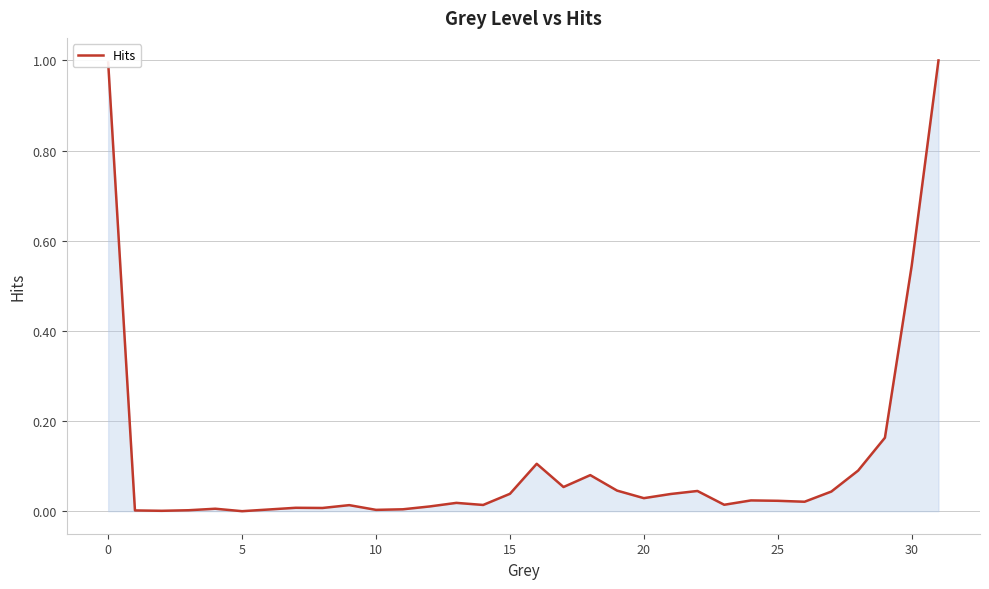

What is the maximum value shown in the chart?

1.0